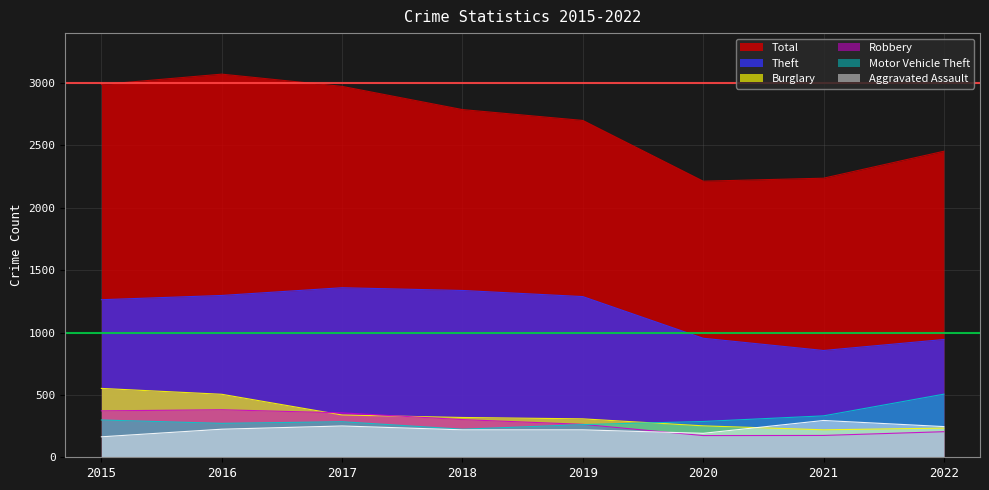

Reading left to right, what are all the values shown in this chart?

Aggravated Assault: 164	225	251	220	220	192	295	246
Burglary: 552	505	339	319	308	252	220	234
Motor Vehicle Theft: 299	272	285	225	262	287	332	506
Robbery: 372	381	356	302	264	174	175	205
Theft: 1263	1297	1359	1337	1288	954	856	944
Total: 2988	3071	2973	2787	2700	2213	2237	2453